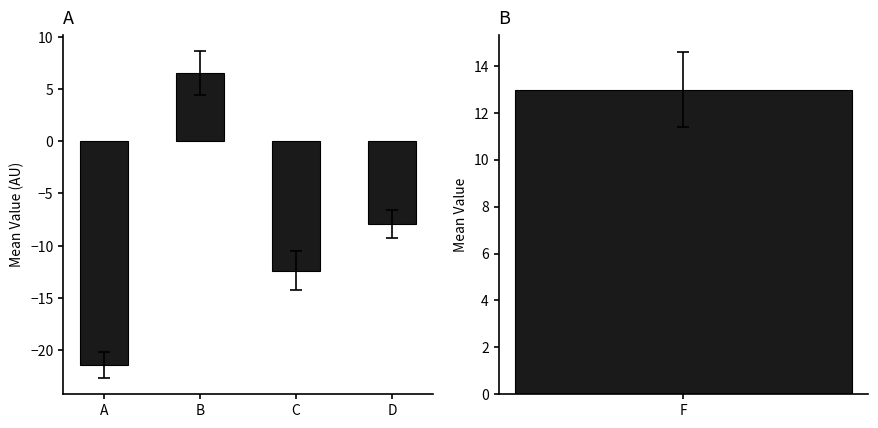

Does the chart contain any negative values?

Yes